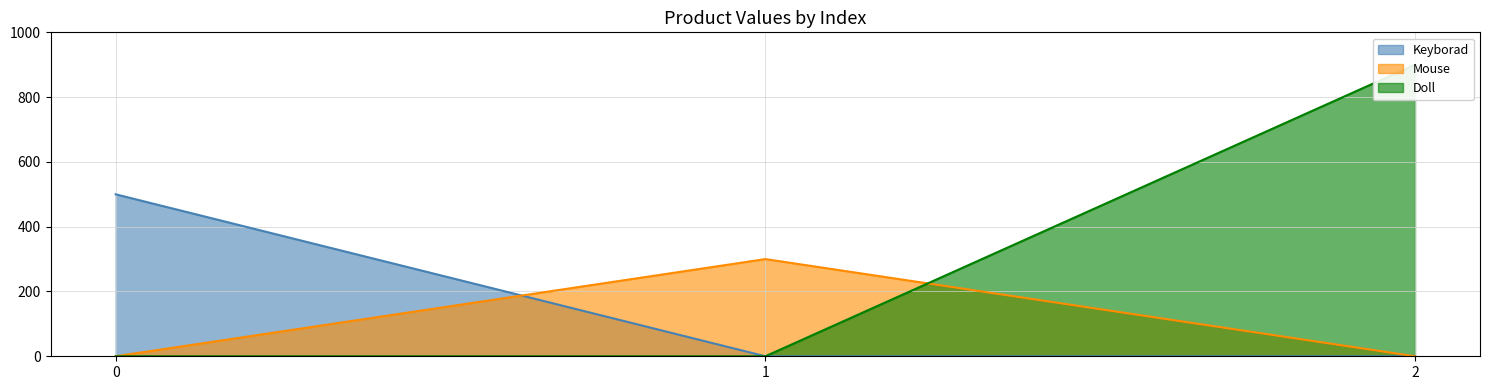

List the labels in order of Keyborad value, smallest first.

1, 2, 0